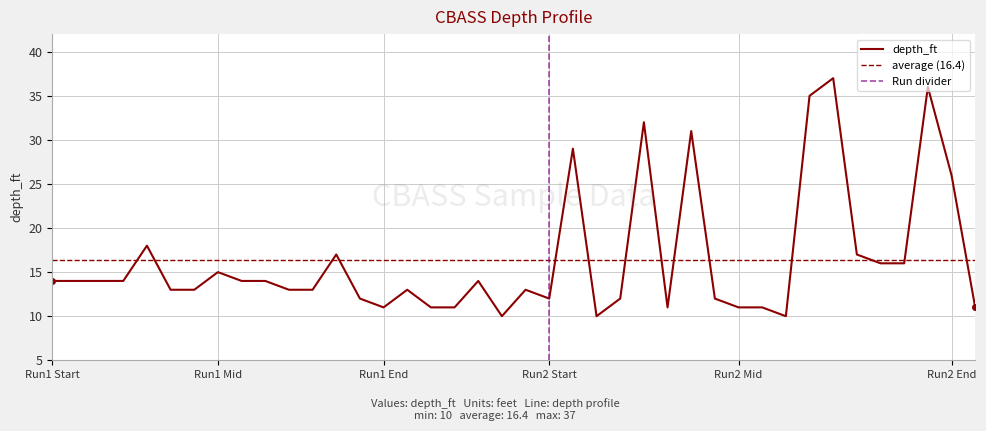

The value of depth_ft at Run2 Start is 12. True or false?

True